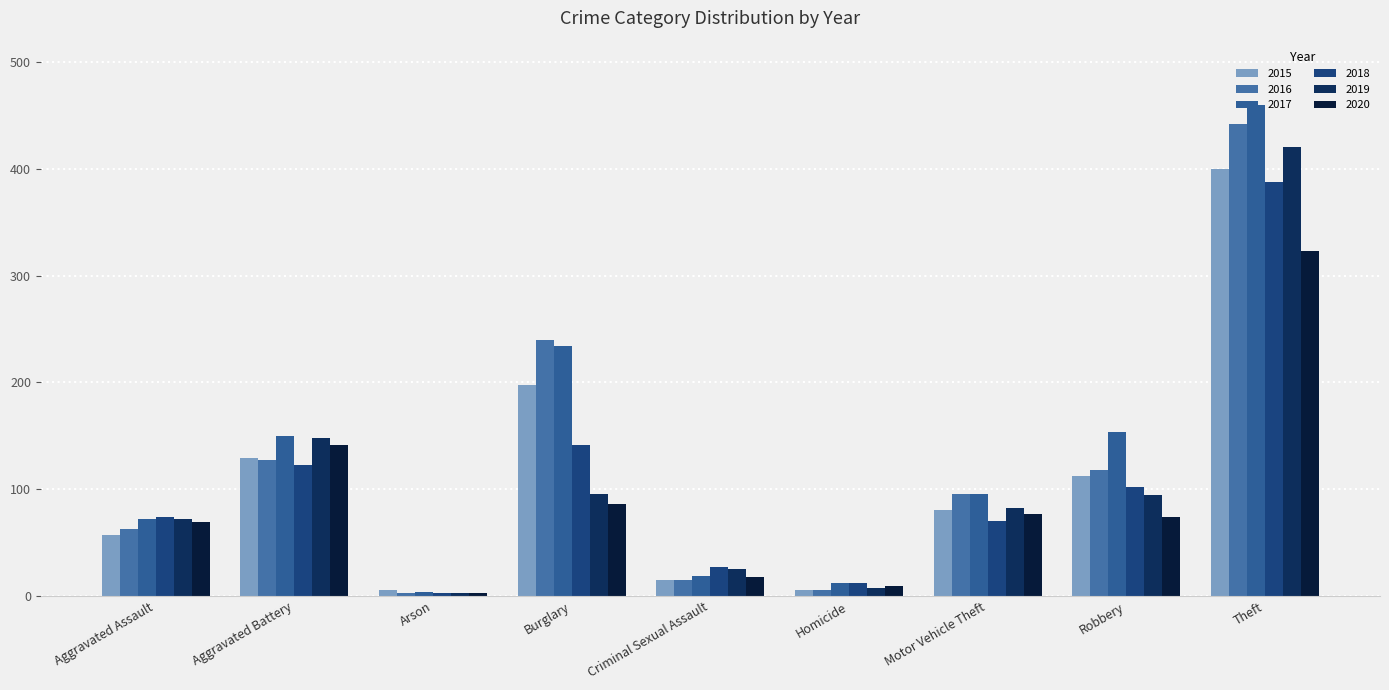

What is the highest value of the 2018 series?

388